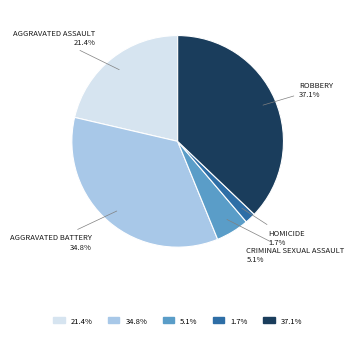

Is there a majority slice in this chart?

No